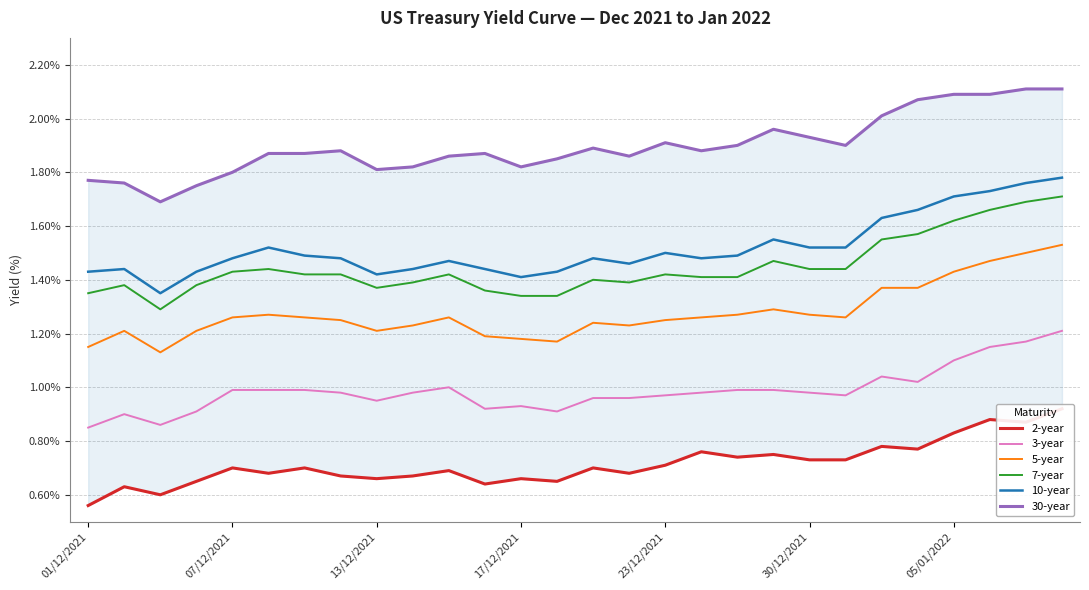

What is the minimum value shown in the chart?

0.6